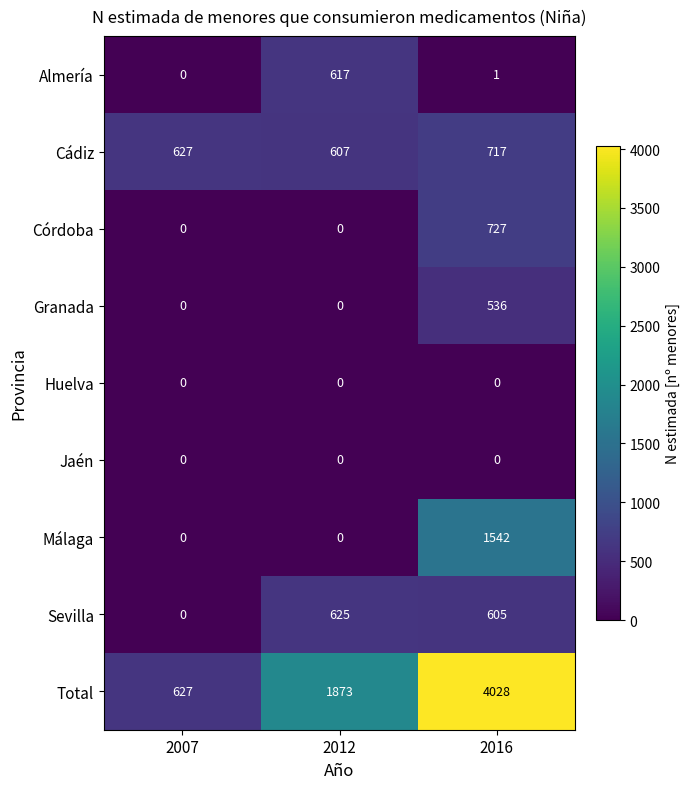

What is the difference between the highest and lowest values at 2016?

4028